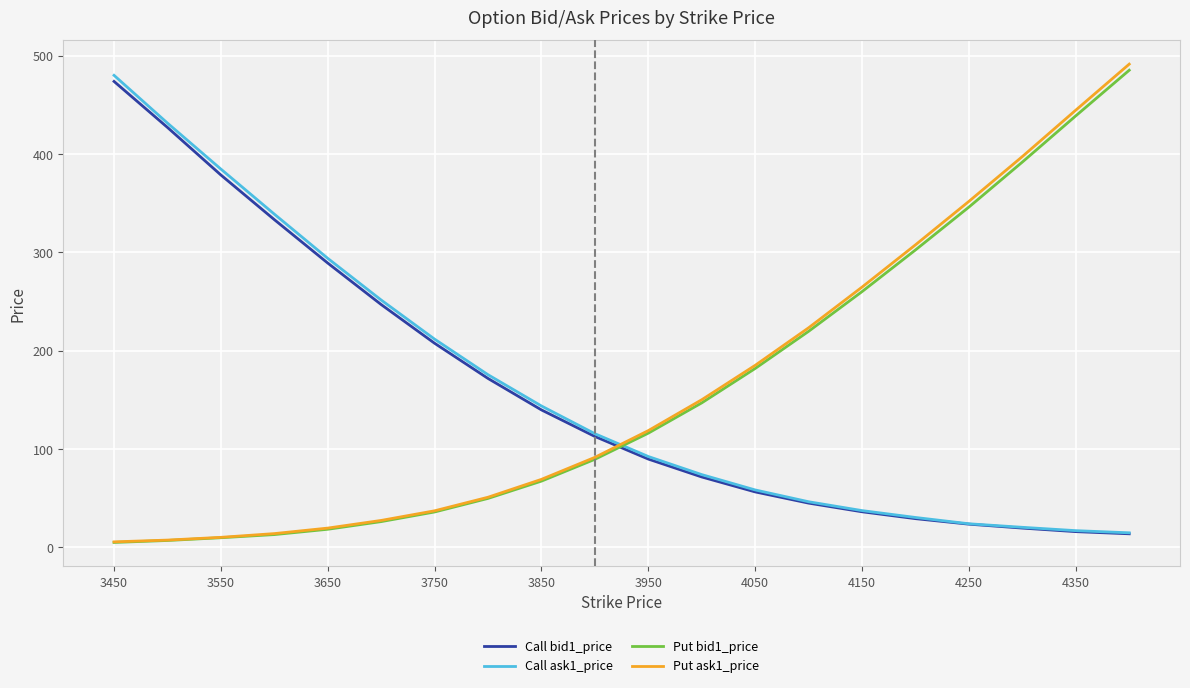

What is the greatest value displayed?

491.6